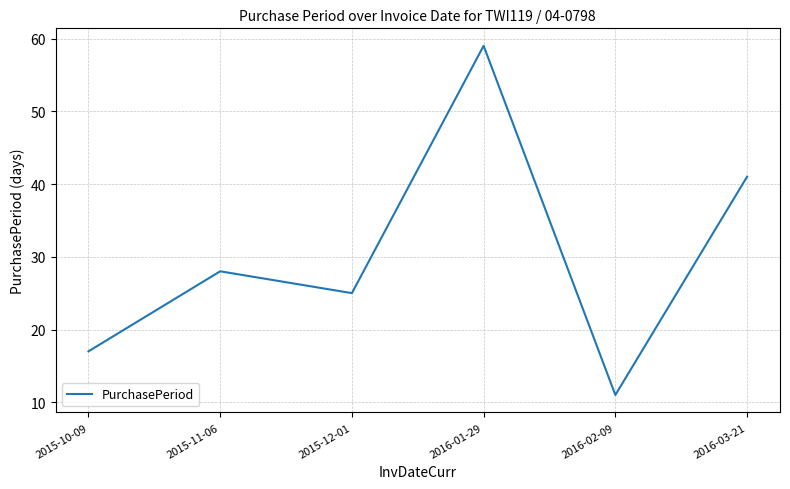

Reading left to right, what are all the values shown in this chart?

2015-10-09=17	2015-11-06=28	2015-12-01=25	2016-01-29=59	2016-02-09=11	2016-03-21=41